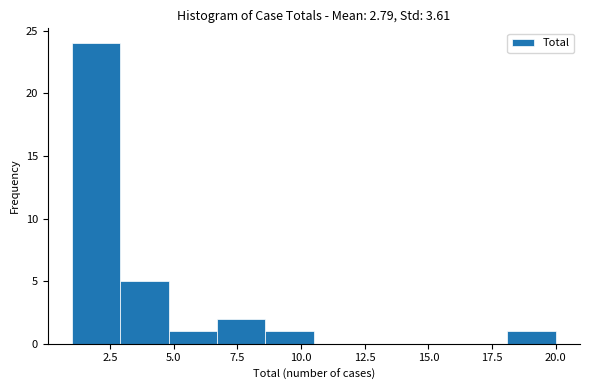

Read against the x-axis, roughly where is the centre of the tallest bar?

2.0